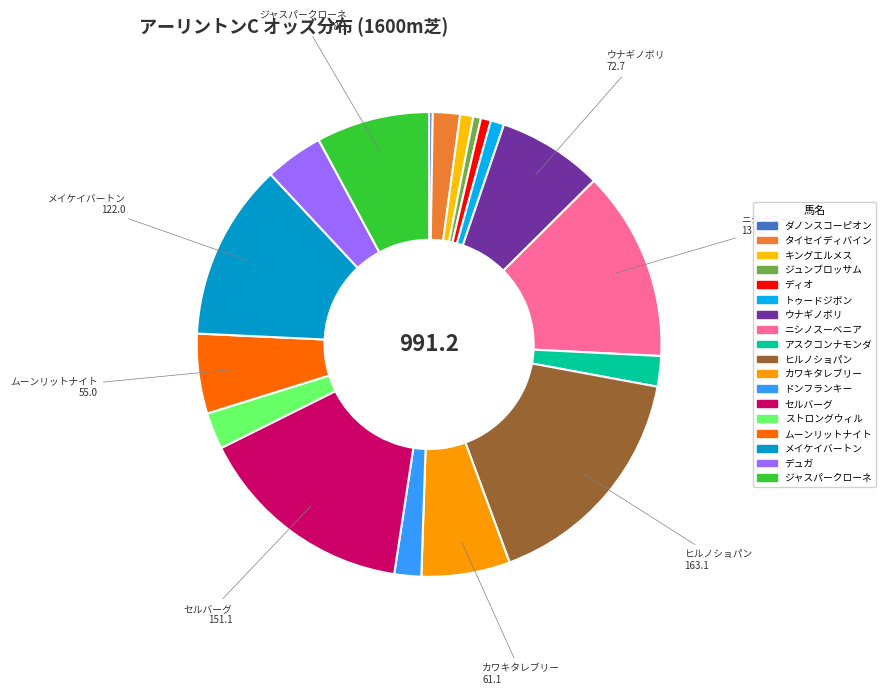

Rank the categories by value from highest to lowest.

ヒルノショパン, セルバーグ, ニシノスーベニア, メイケイバートン, ジャスパークローネ, ウナギノボリ, カワキタレブリー, ムーンリットナイト, デュガ, ストロングウィル, アスクコンナモンダ, タイセイディバイン, ドンフランキー, トゥードジボン, キングエルメス, ディオ, ジュンブロッサム, ダノンスコーピオン